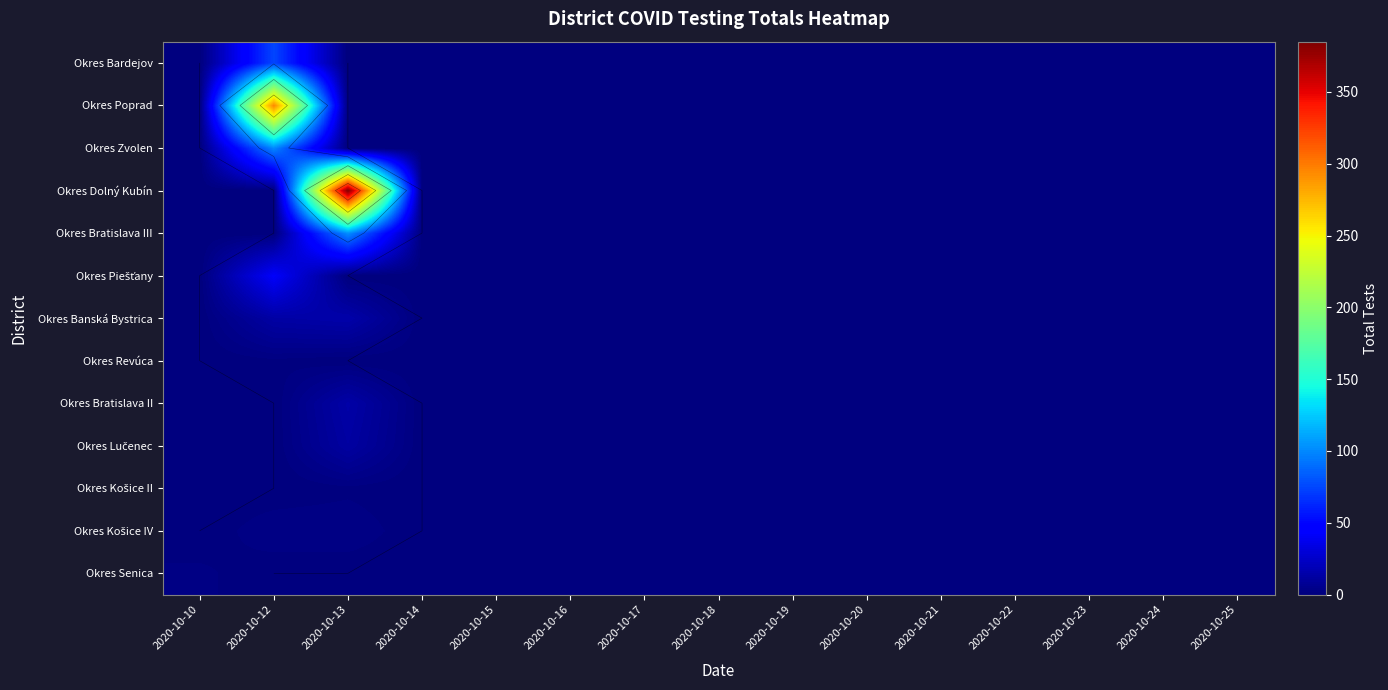

At which category does the chart reach its minimum across all series?

2020-10-10